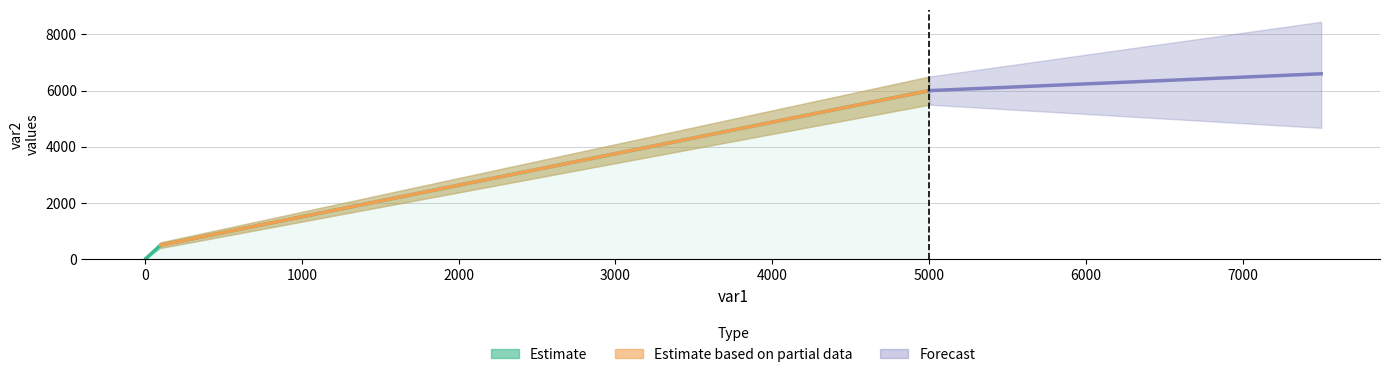

What is the difference between the second highest and minimum values?

496